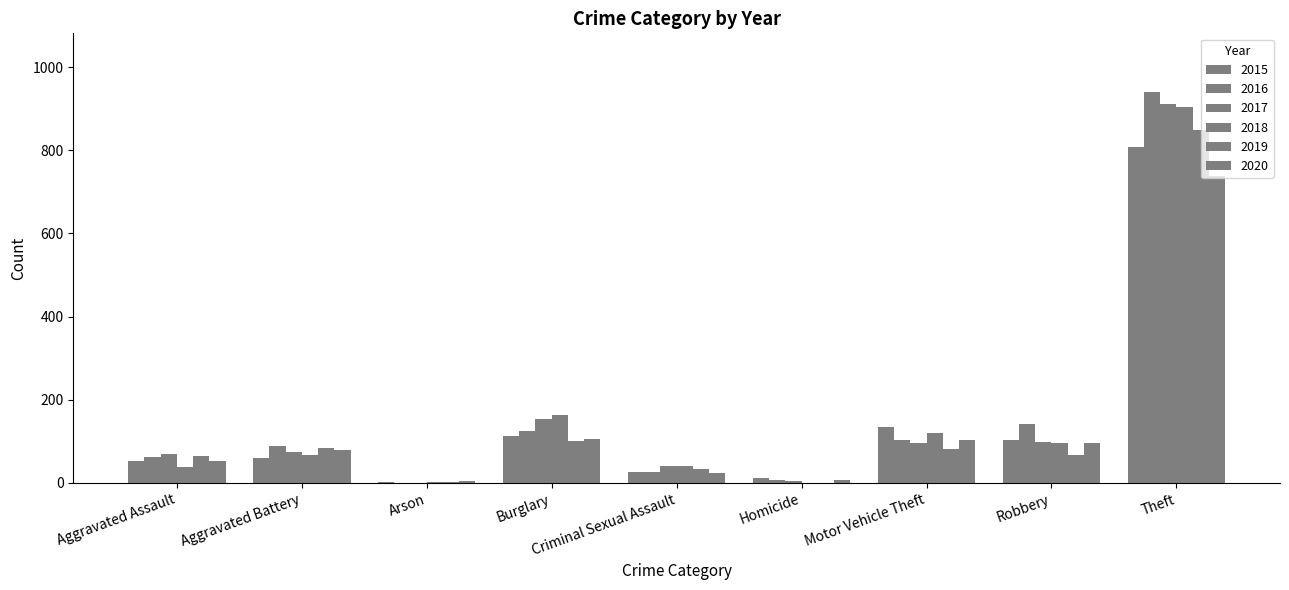

What is the sum of all 2019 values?

1283